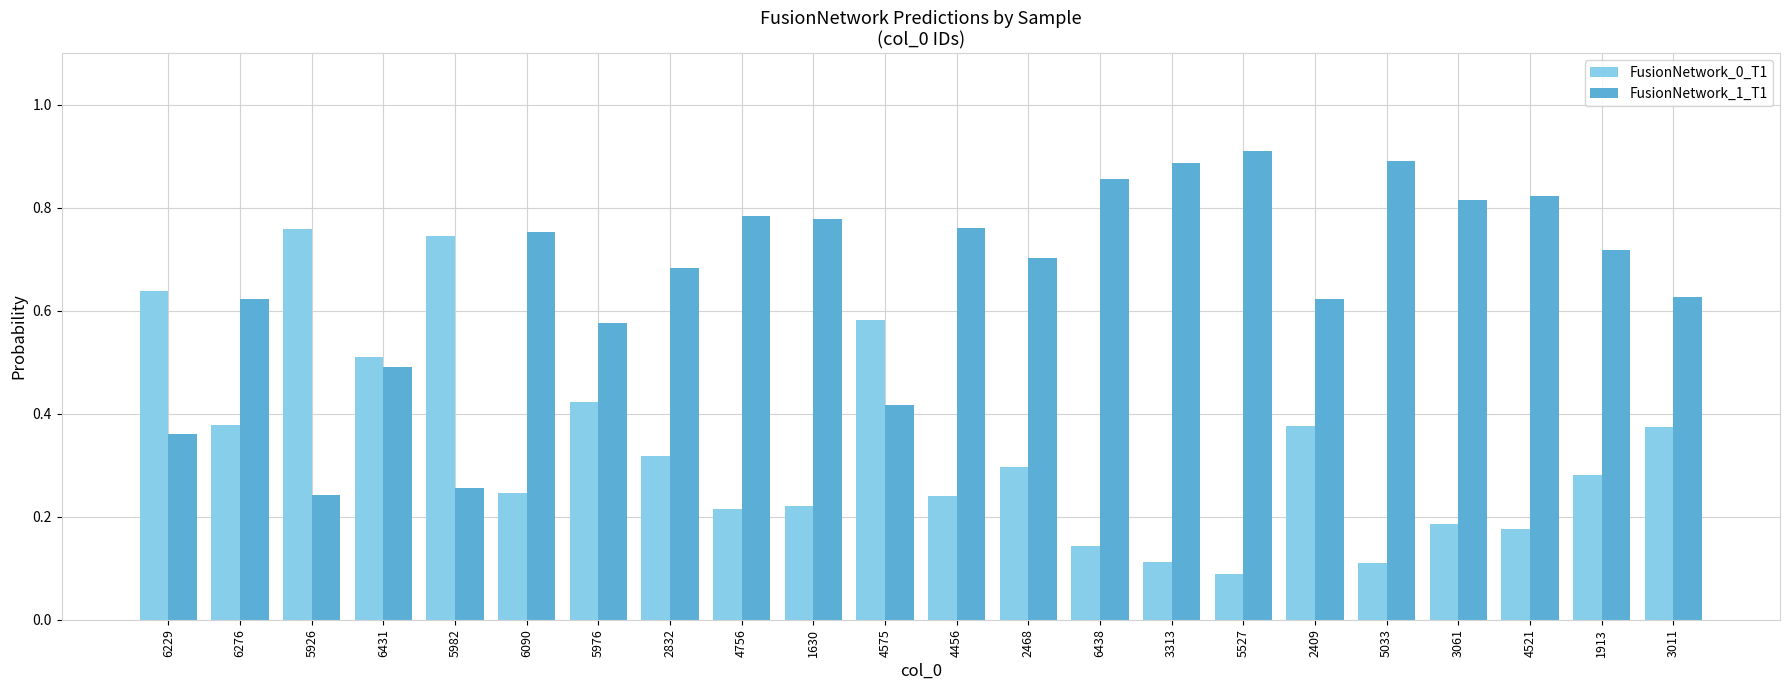

Are the bars grouped side by side (vs. stacked)?

Yes